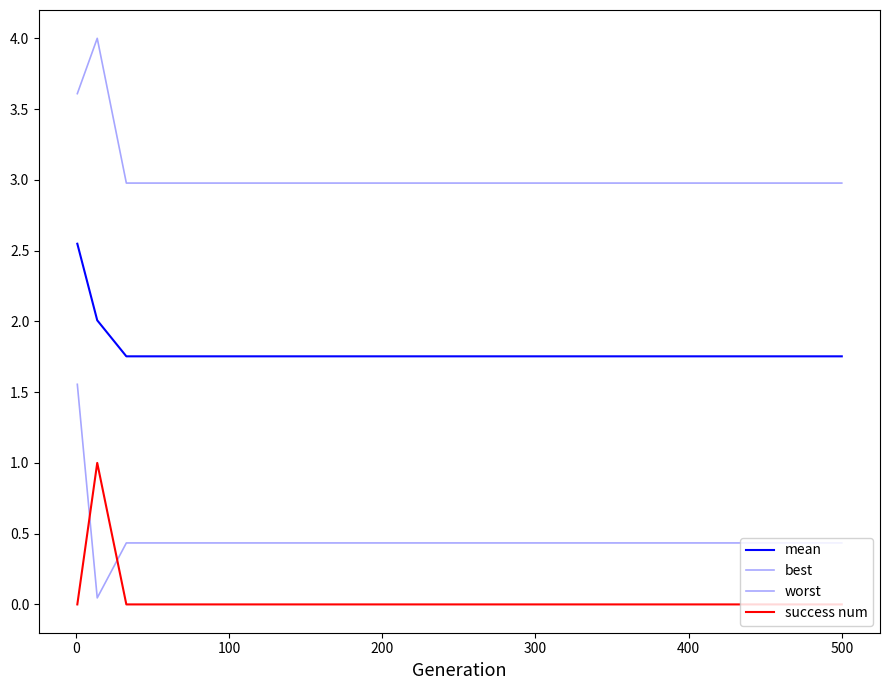

True or false: mean and best cross at least once.

False